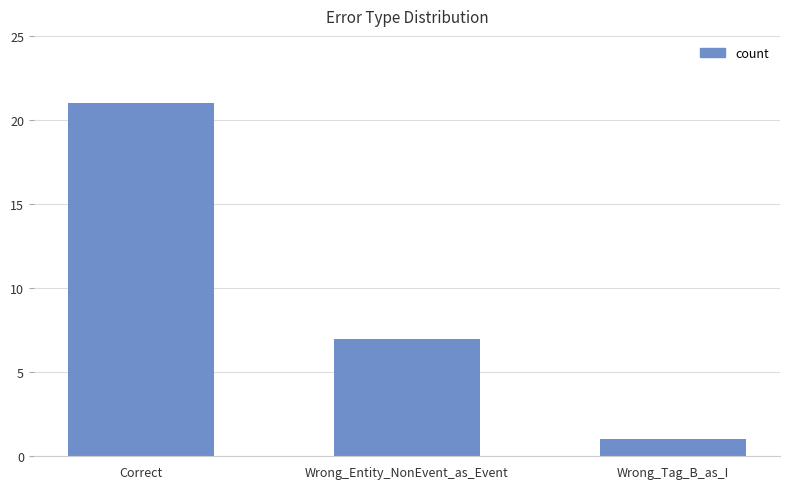

At which label is the value closest to 11?

Wrong_Entity_NonEvent_as_Event